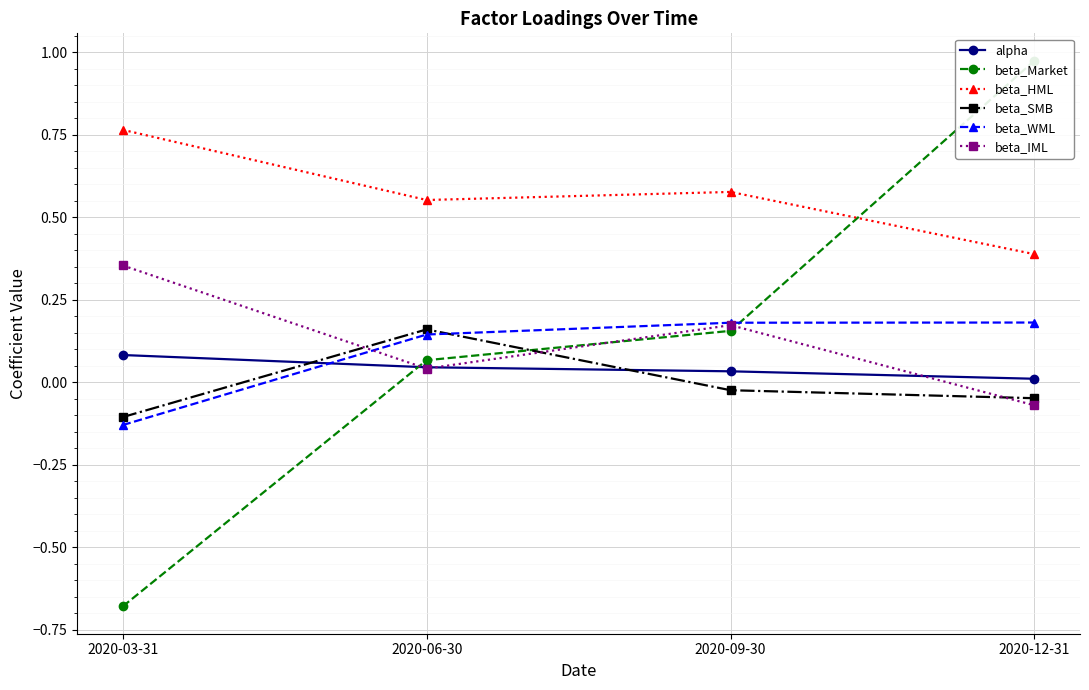

Where is beta_SMB nearest to the value 0?

2020-09-30